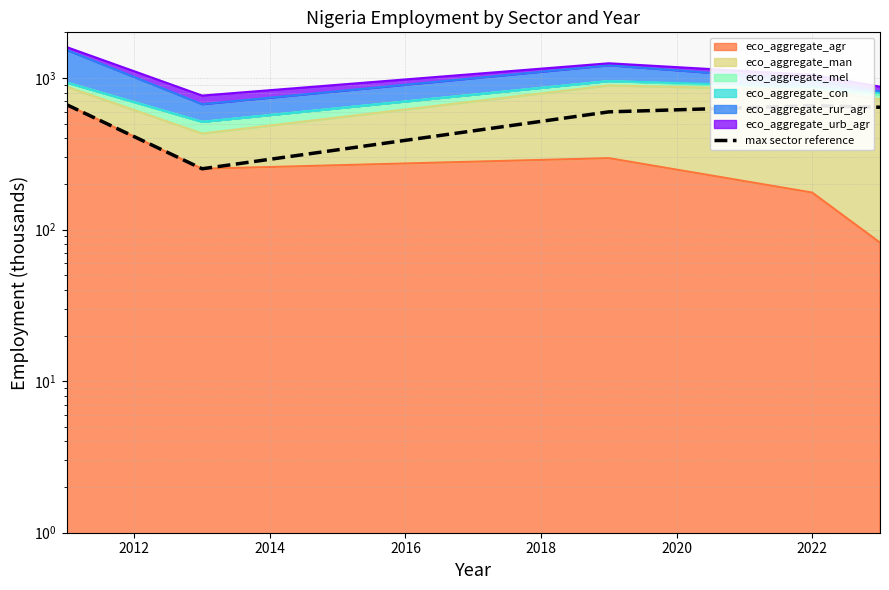

Read the value at 2022.

656.0